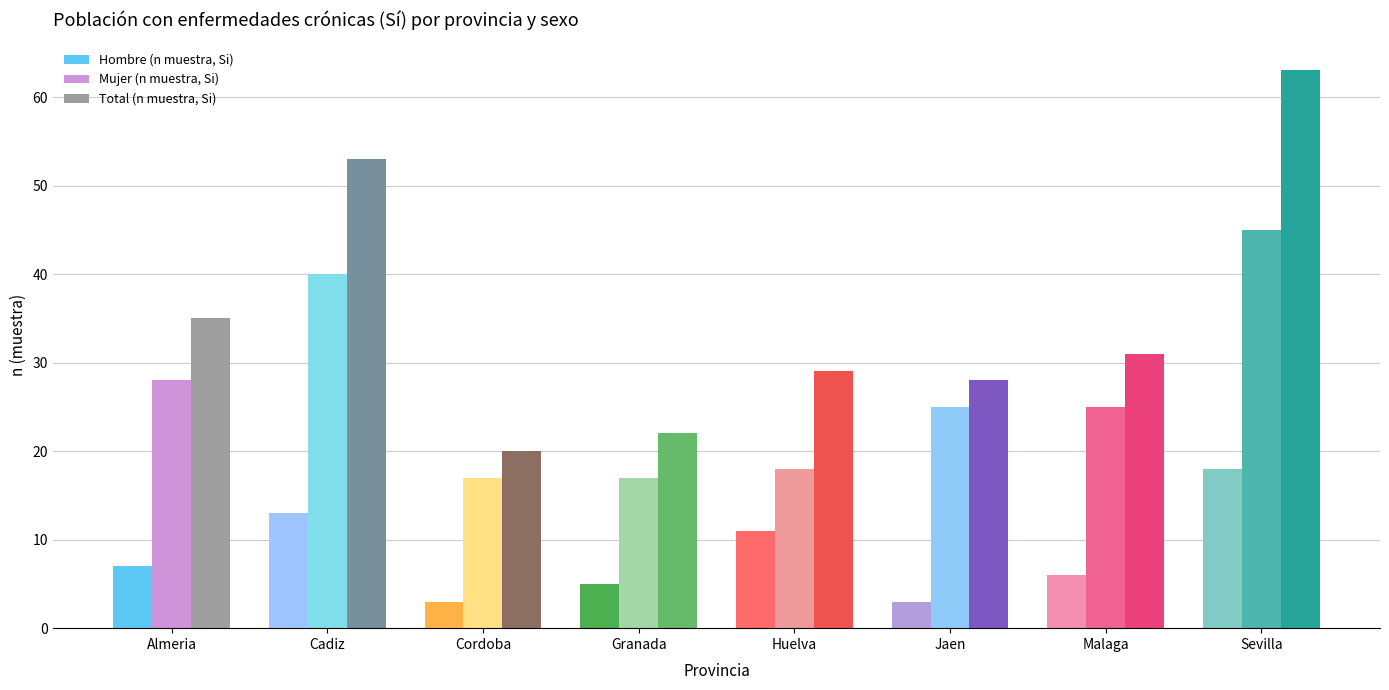

Count the number of data series in this chart.

3